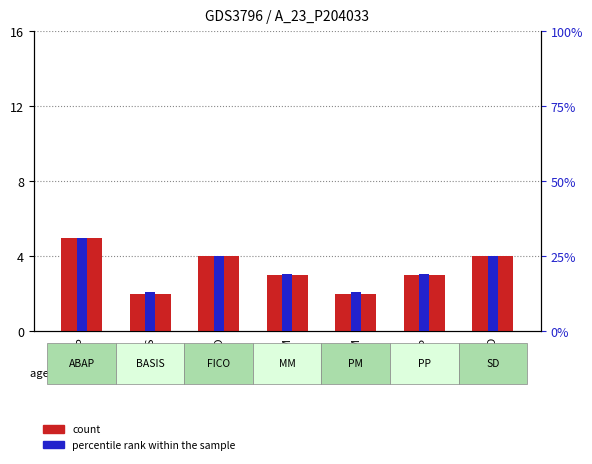

Is the value of count at SD greater than the value of percentile rank within the sample at FICO?

No